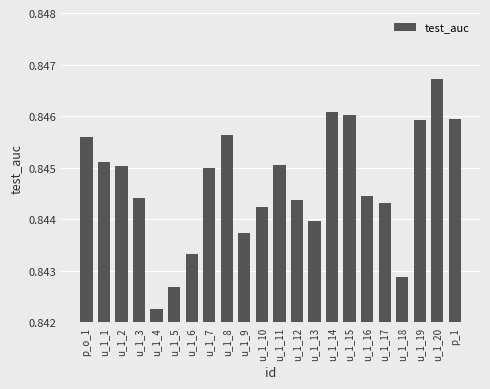

What is the sum of the values at u_1_3 and u_1_6?

1.7